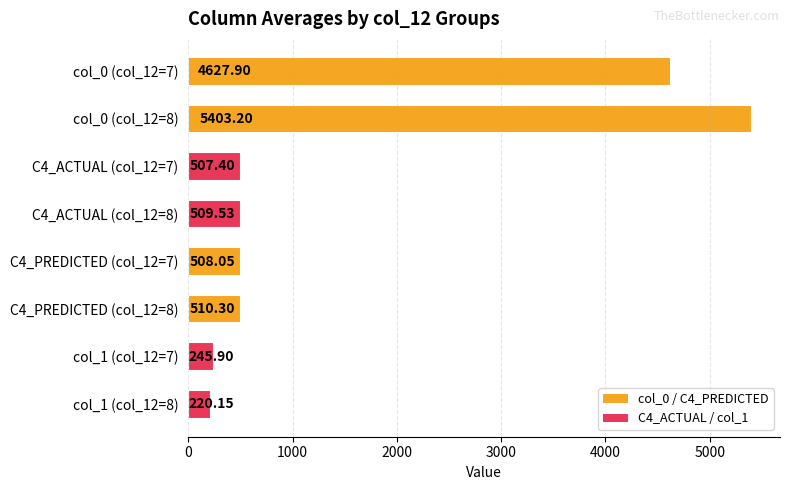

What is the change in value from C4_PREDICTED (col_12=7) to C4_PREDICTED (col_12=8)?

+2.2